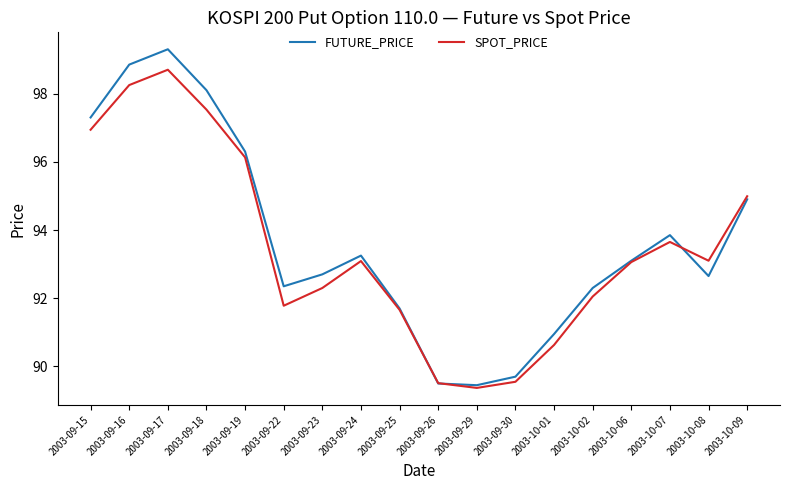

At how many categories does at least one series exceed 94?

6